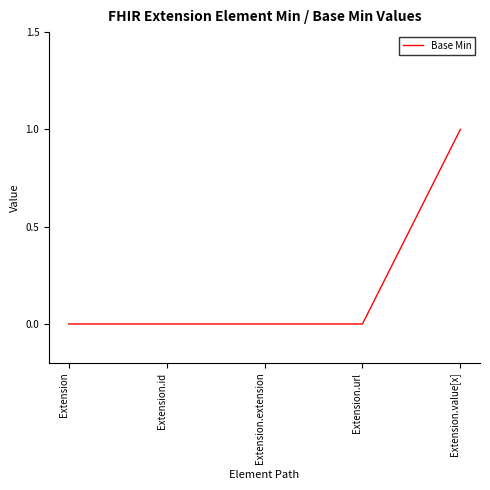

Reading left to right, extract all data points from this chart.

Extension=0	Extension.id=0	Extension.extension=0	Extension.url=0	Extension.value[x]=1